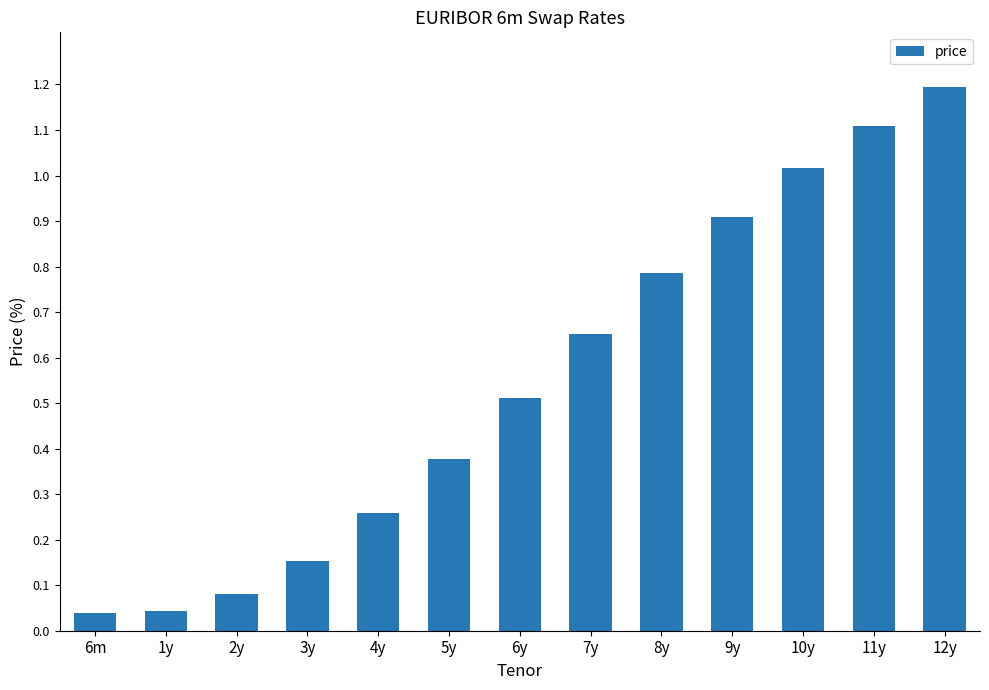

The chart shows a value of 0.5 at 6y. True or false?

True